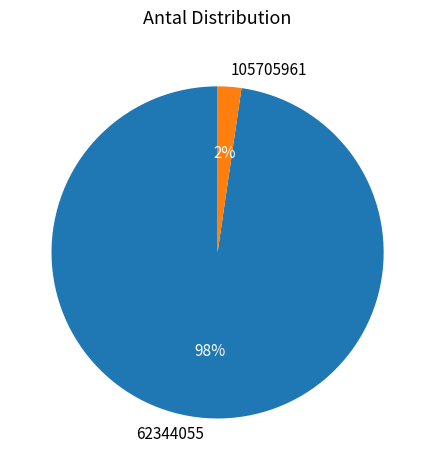

Count the number of slices in the pie.

2